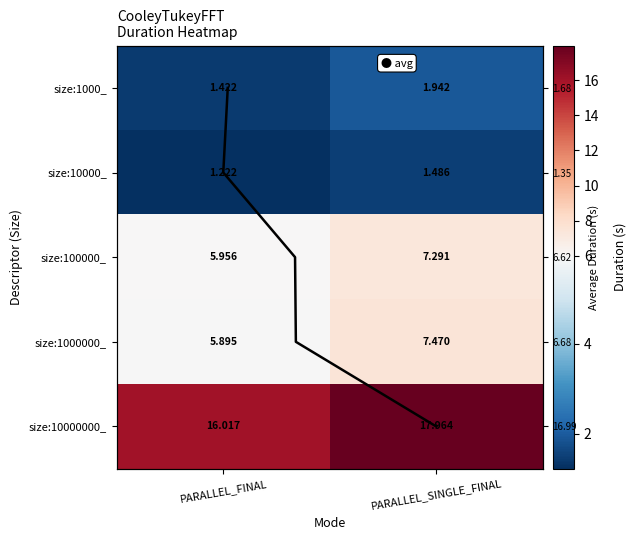

The value of size:1000000_ at PARALLEL_SINGLE_FINAL is 7.5. True or false?

True